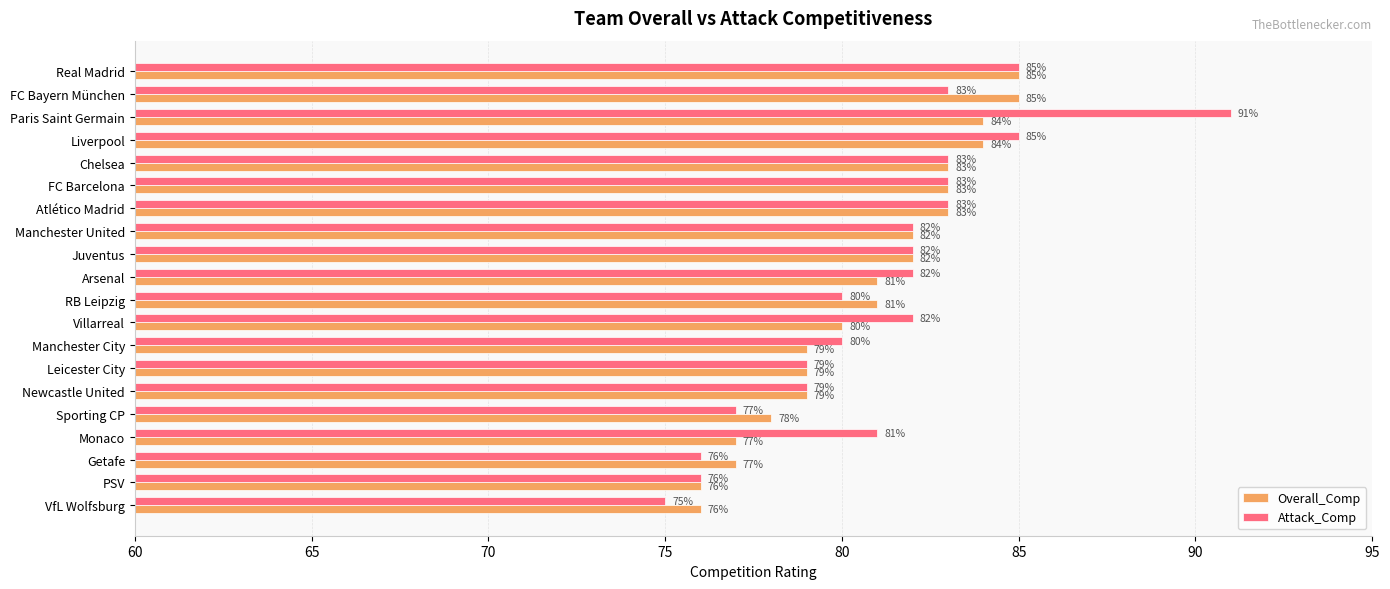

What value does the Attack_Comp series have at Leicester City, to the nearest 5?

80